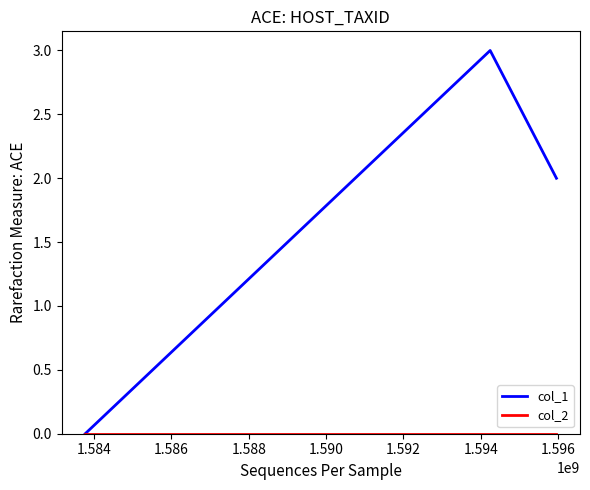

What is the maximum value for col_1?

3